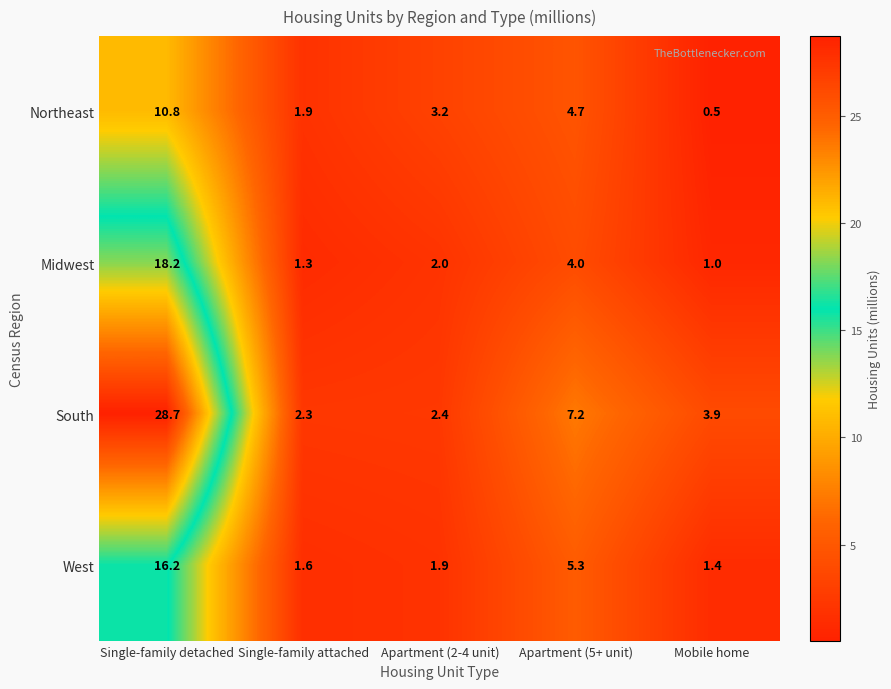

At which category does the chart reach its minimum across all series?

Mobile home